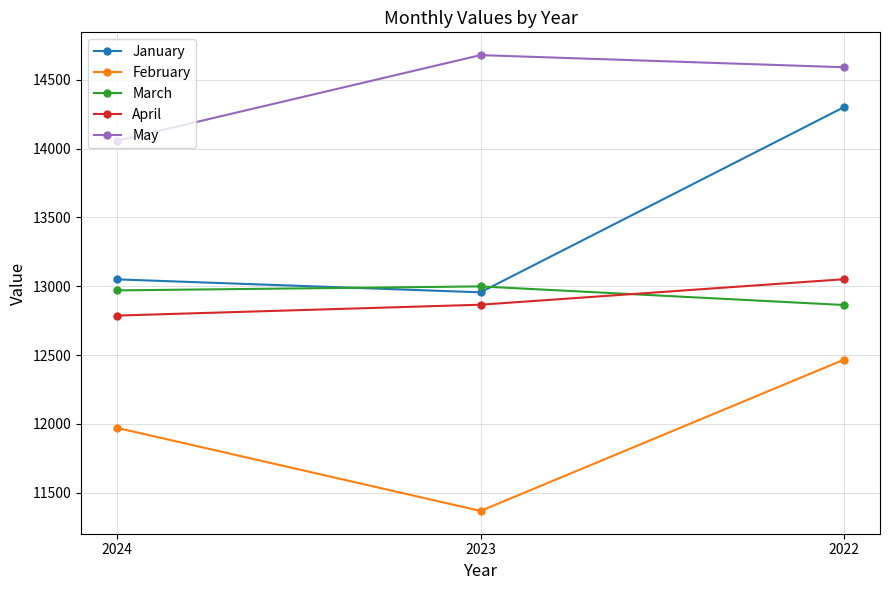

At 2023, list the series in order from smallest to largest.

February, April, January, March, May